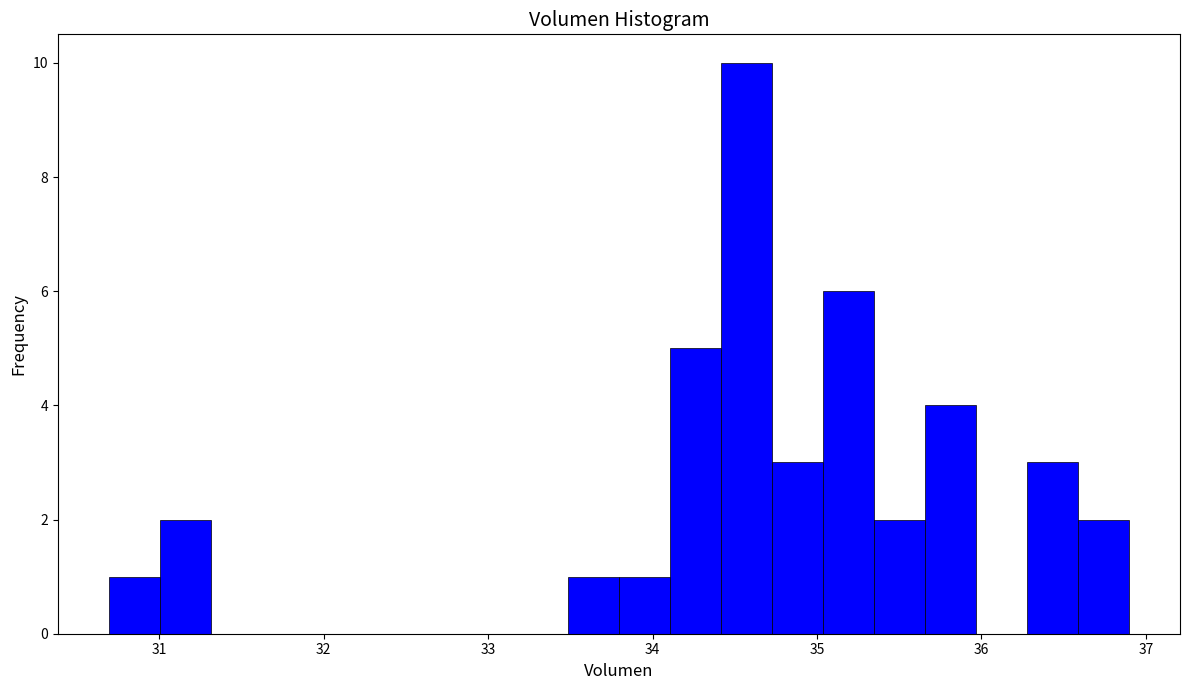

Around what value on the x-axis is the tallest bar? Give the approximate position of its centre, as read against the axis.

34.6